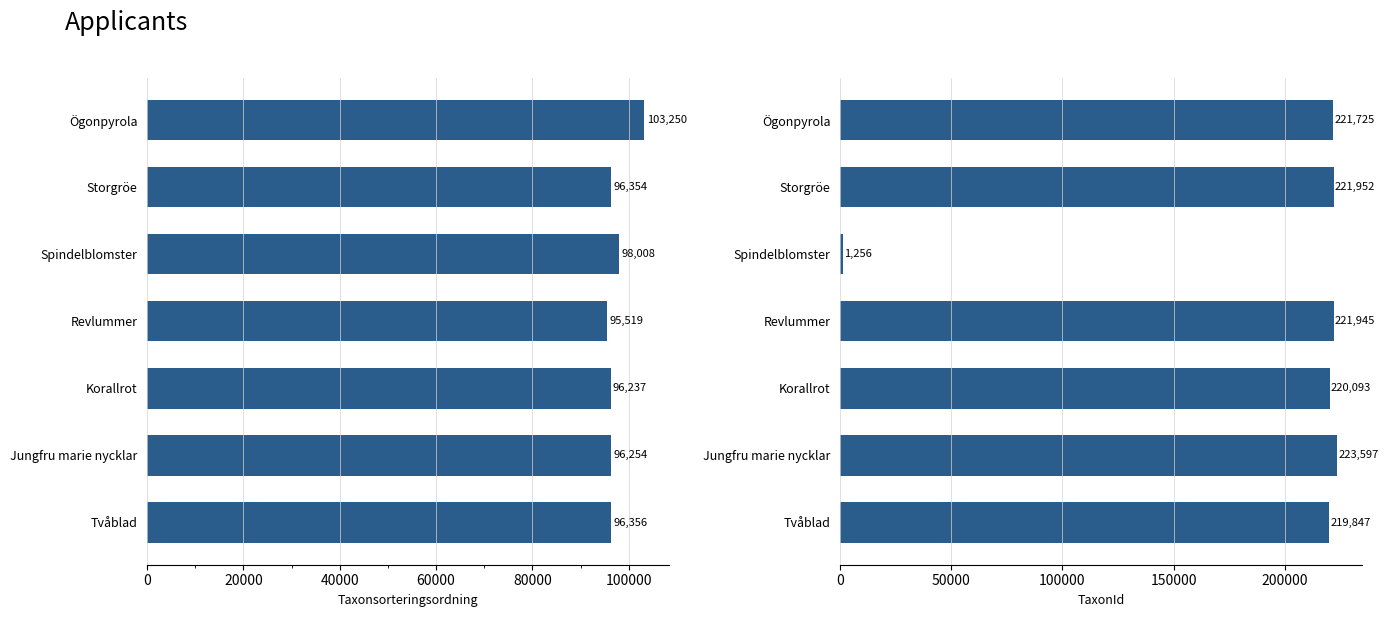

What is the average value of the TaxonId series?

190059